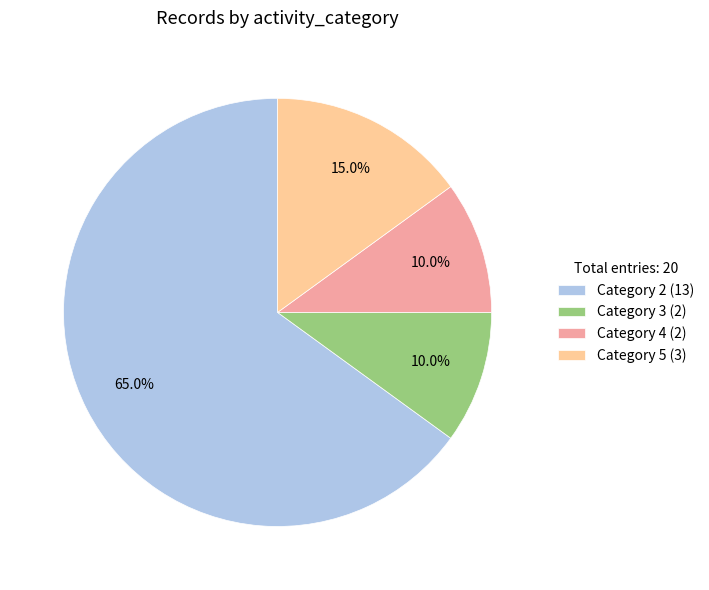

What is the ratio of the value at Category 2 (13) to the value at Category 3 (2)?

6.5